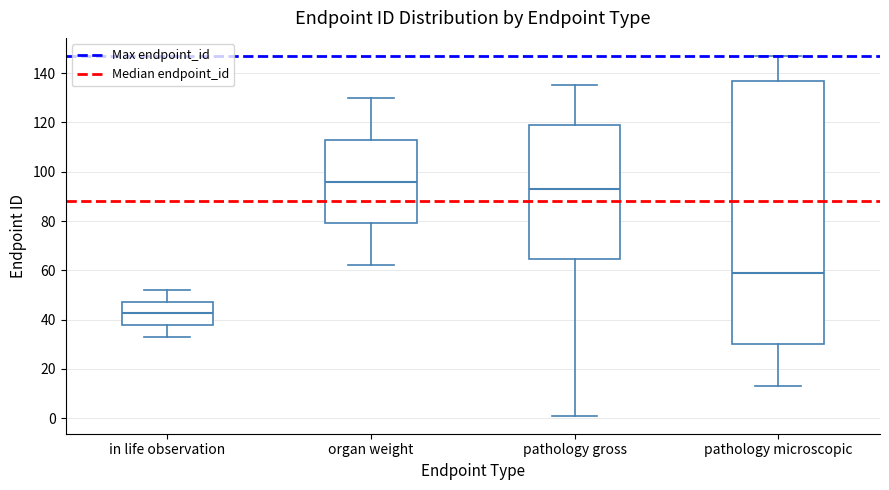

Which box is the tallest, from its lower edge to its upper edge?

pathology microscopic